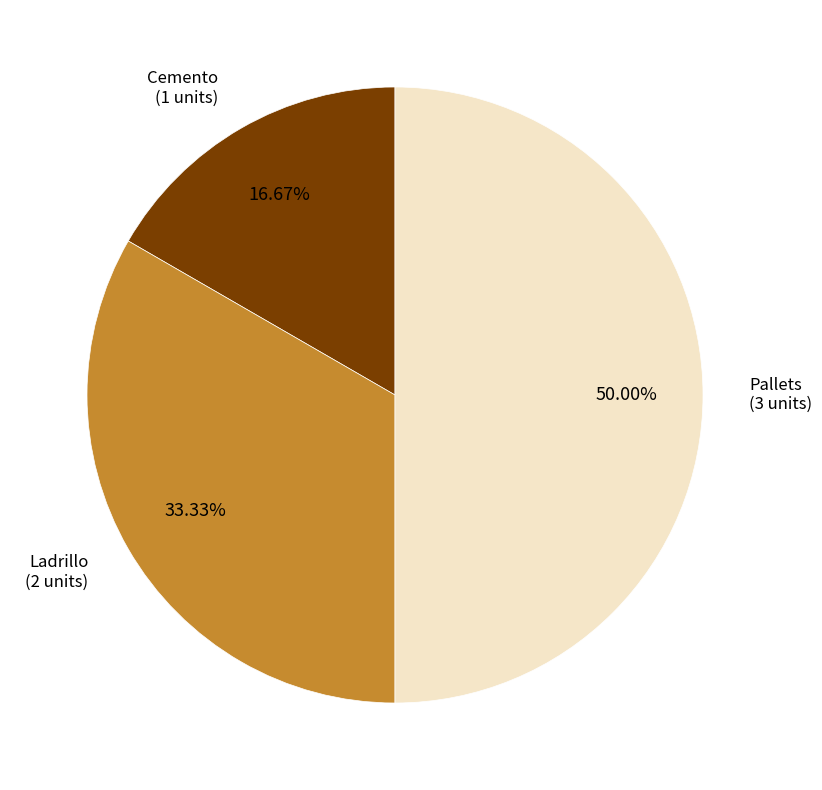

What is the smallest slice in the pie chart?

Cemento